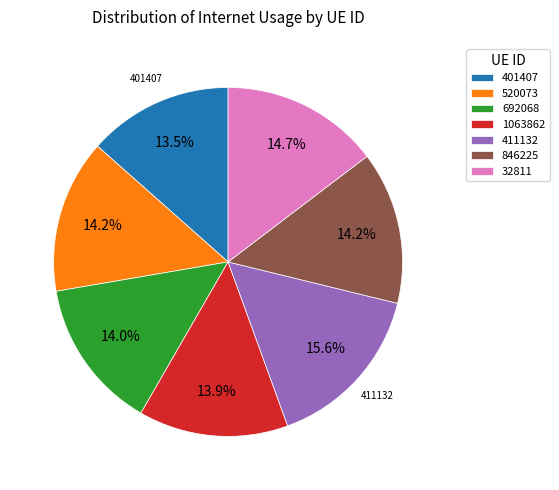

Does 411132 account for over 50% of the chart?

No